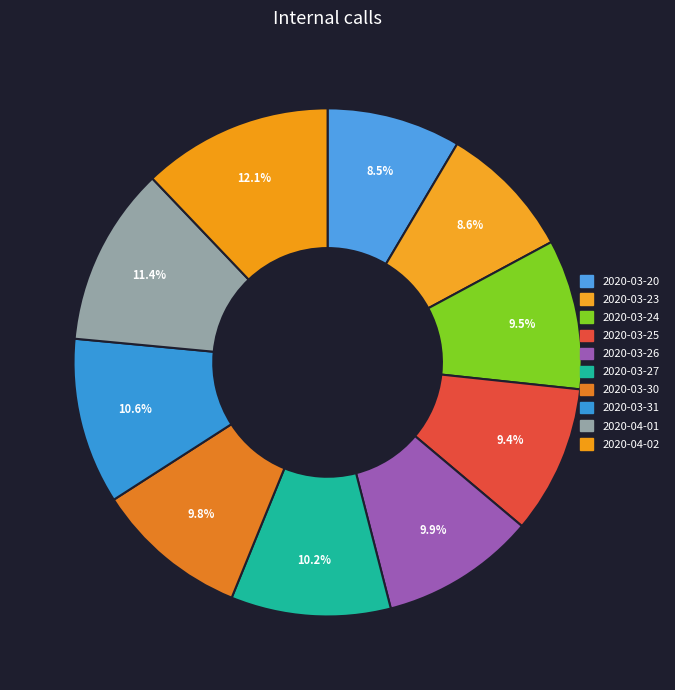

How many segments does this pie chart have?

10